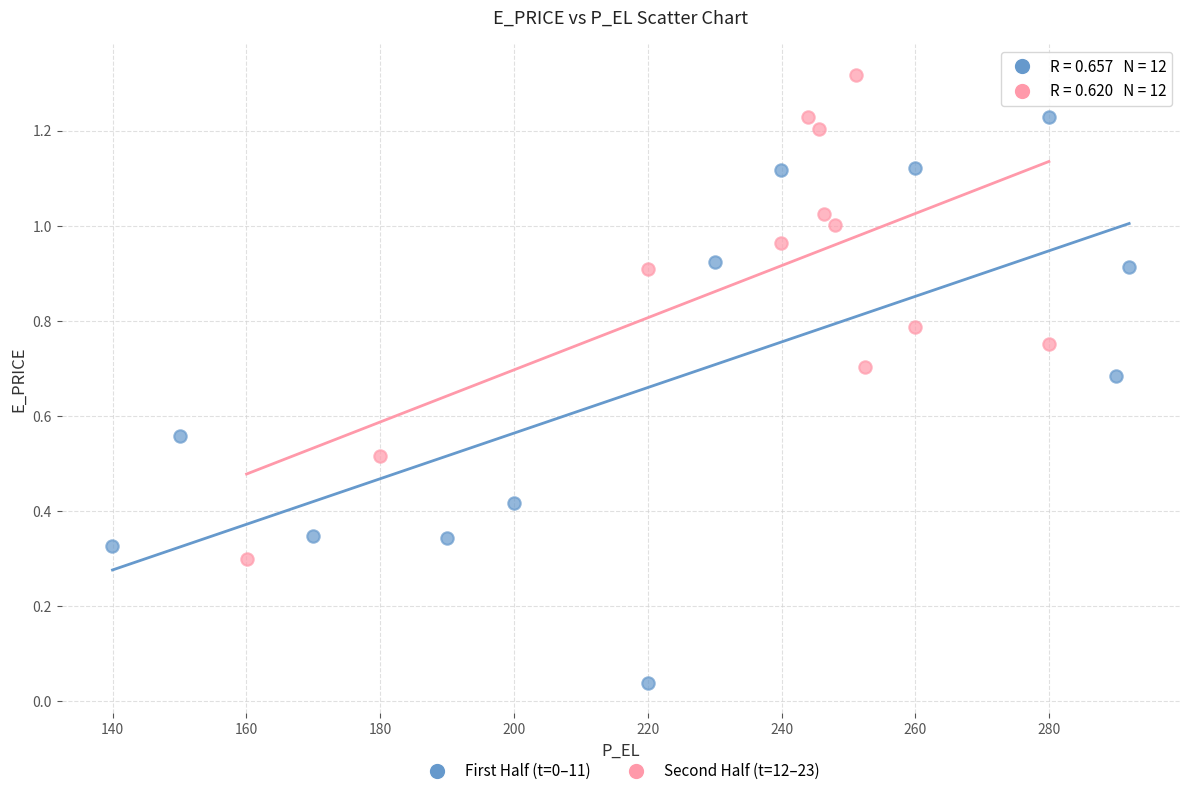

Which series reaches the maximum Y coordinate?

Second Half (t=12–23)